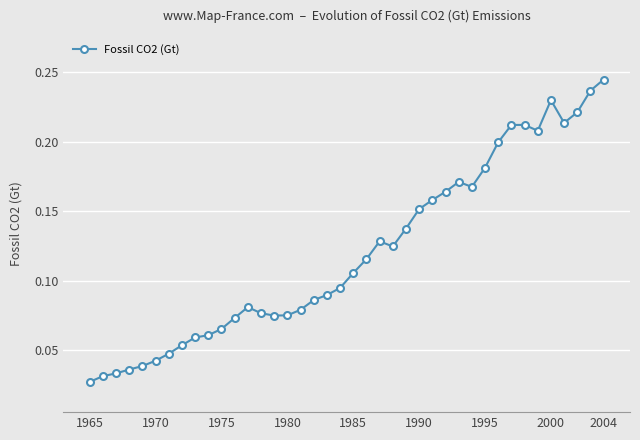

True or false: the data has more than 0 interior local peaks.

True